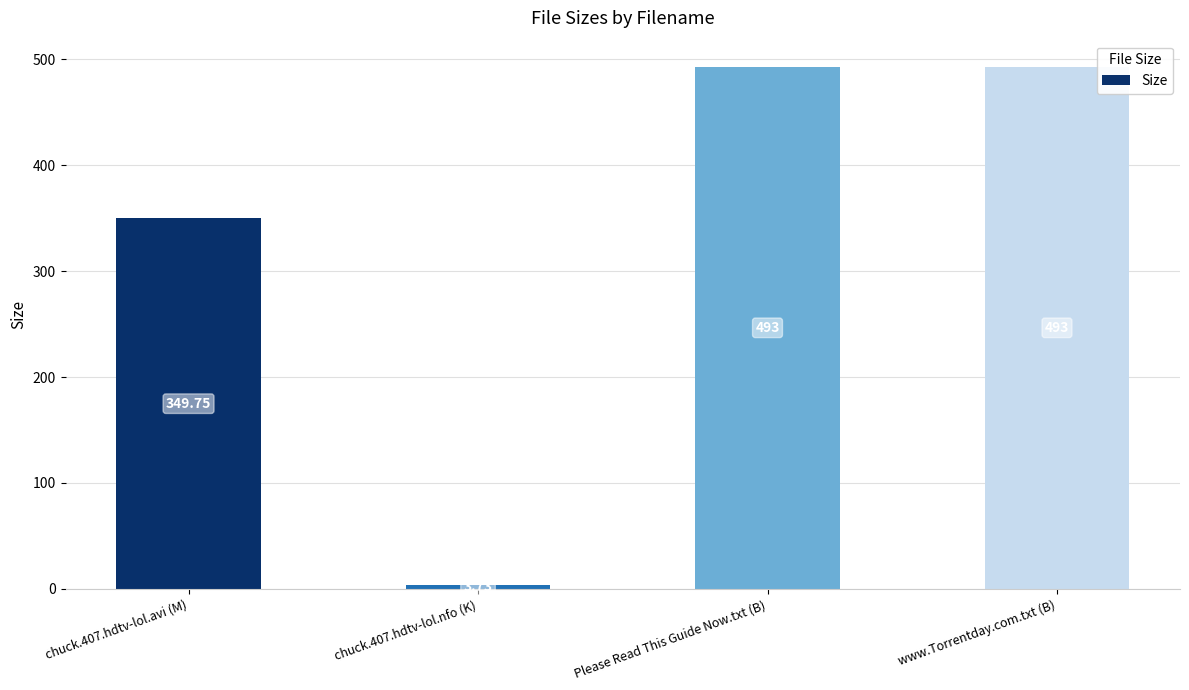

At which label is the value closest to 248?

chuck.407.hdtv-lol.avi (M)